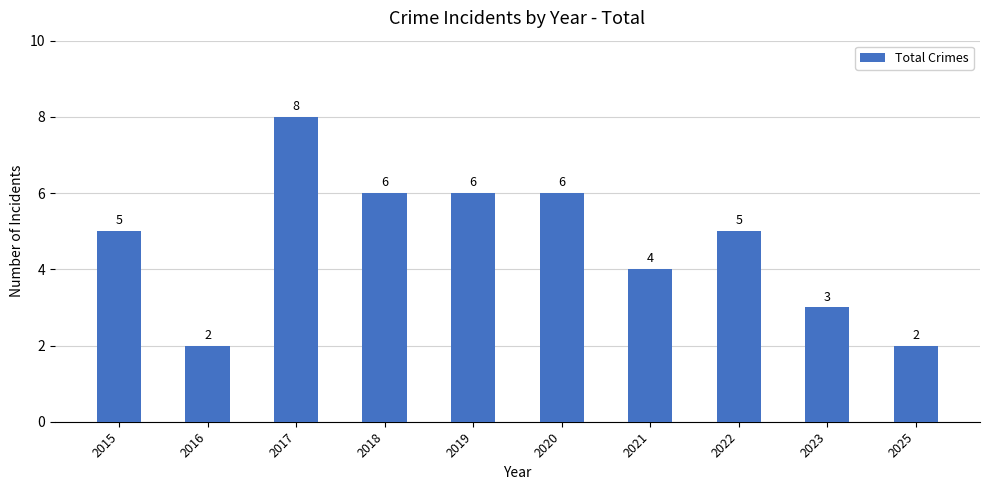

Approximately how many times larger is the value at 2025 compared to 2016?

1.0